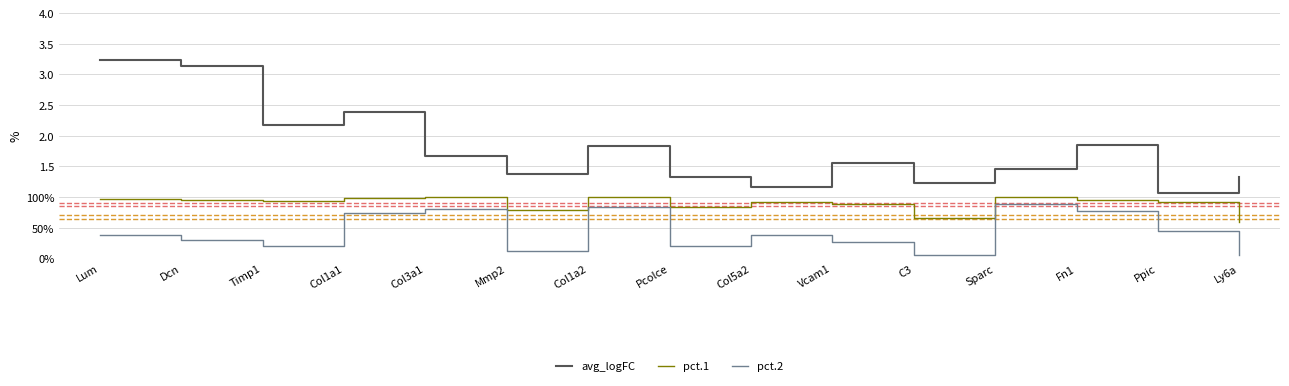

What are all the series names shown in the legend?

avg_logFC, pct.1, pct.2